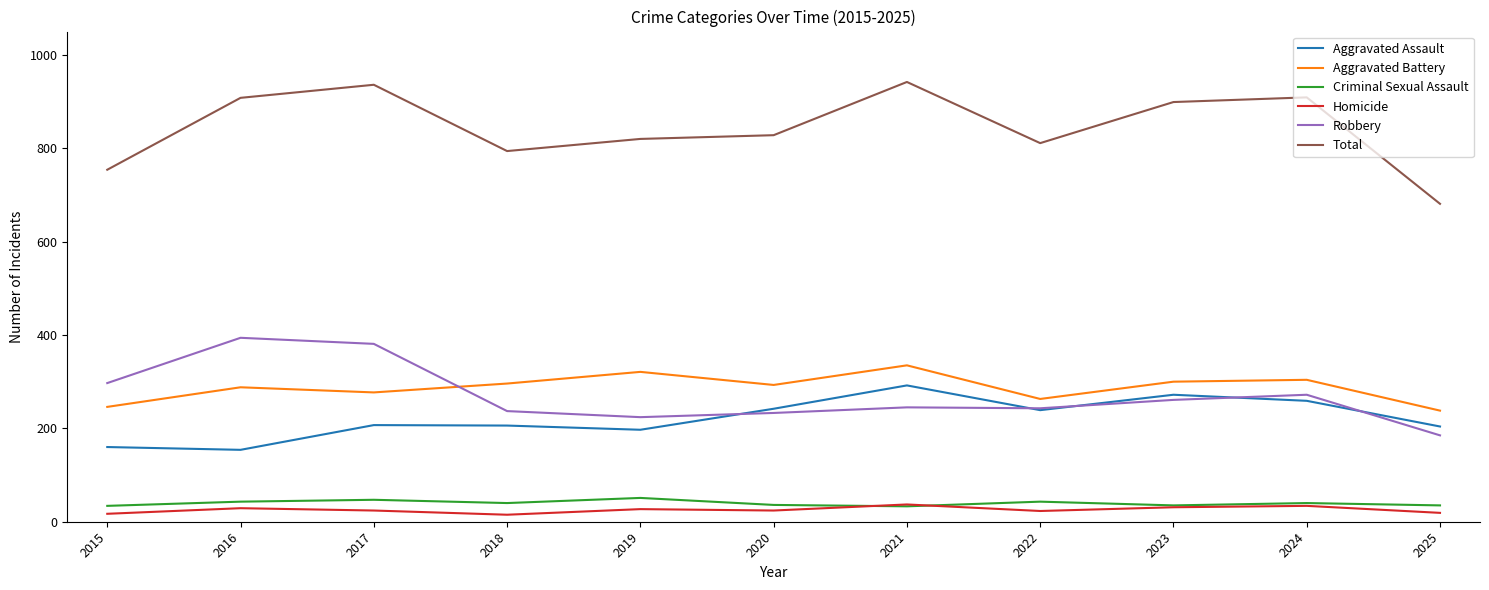

How many lines are shown in the chart?

6